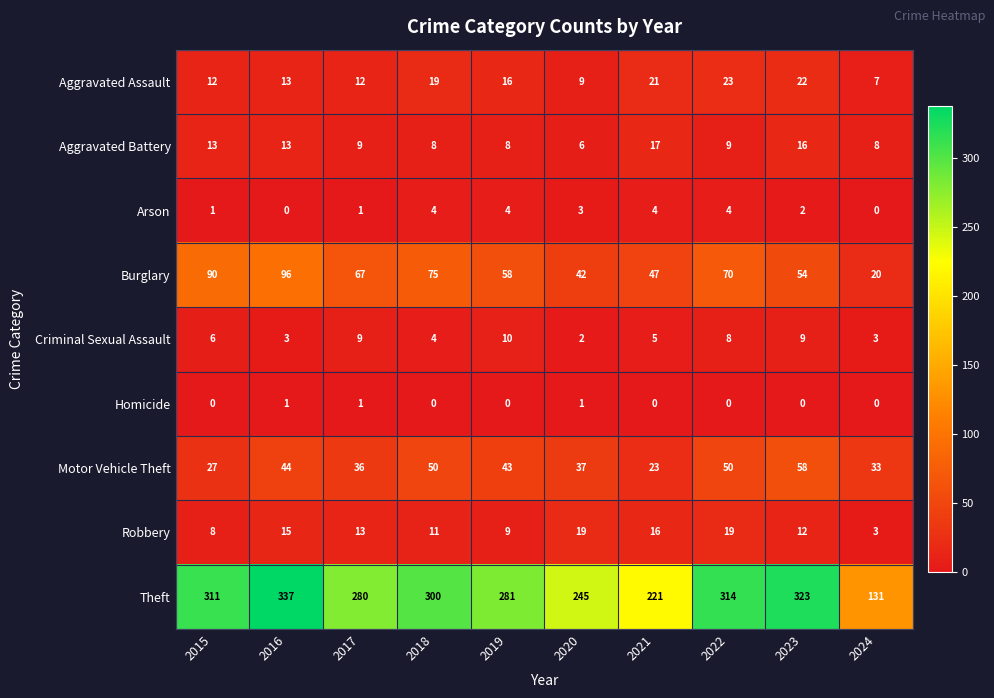

What is the maximum value for Arson?

4